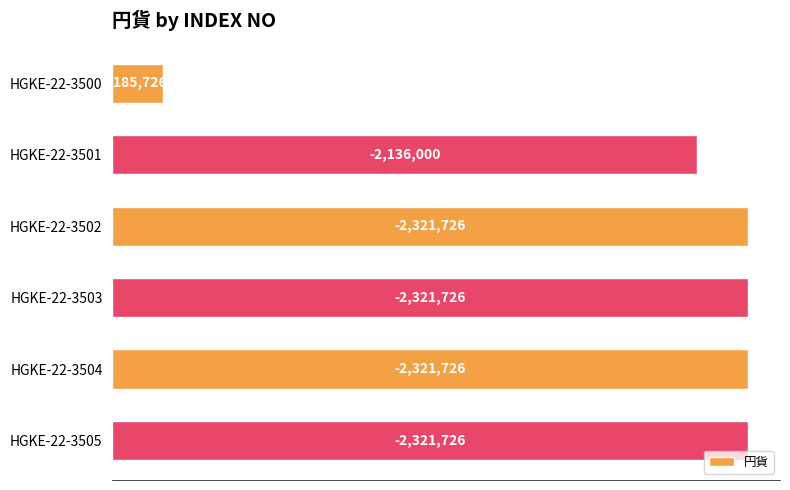

Does the chart contain any negative values?

No